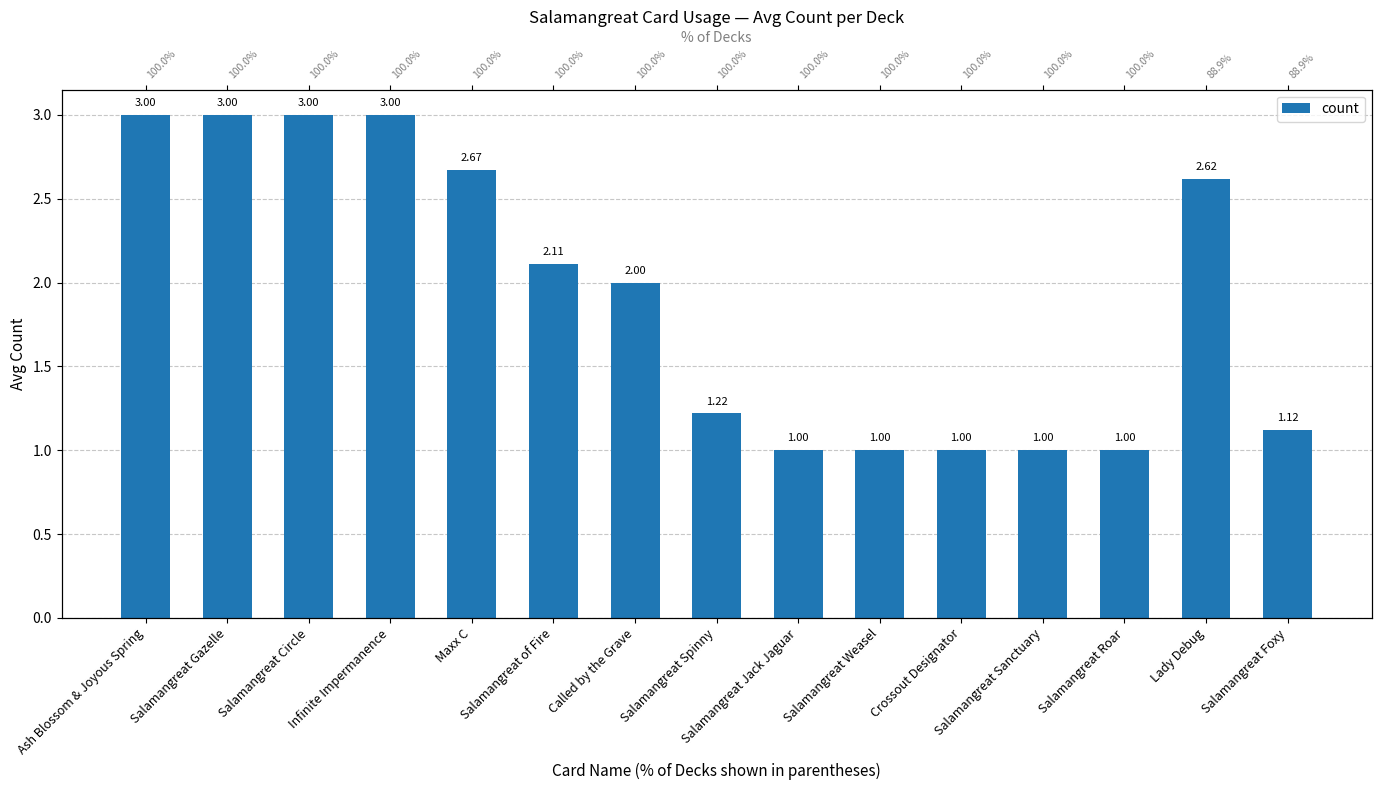

At which category does the chart reach its minimum across all series?

Salamangreat Jack Jaguar